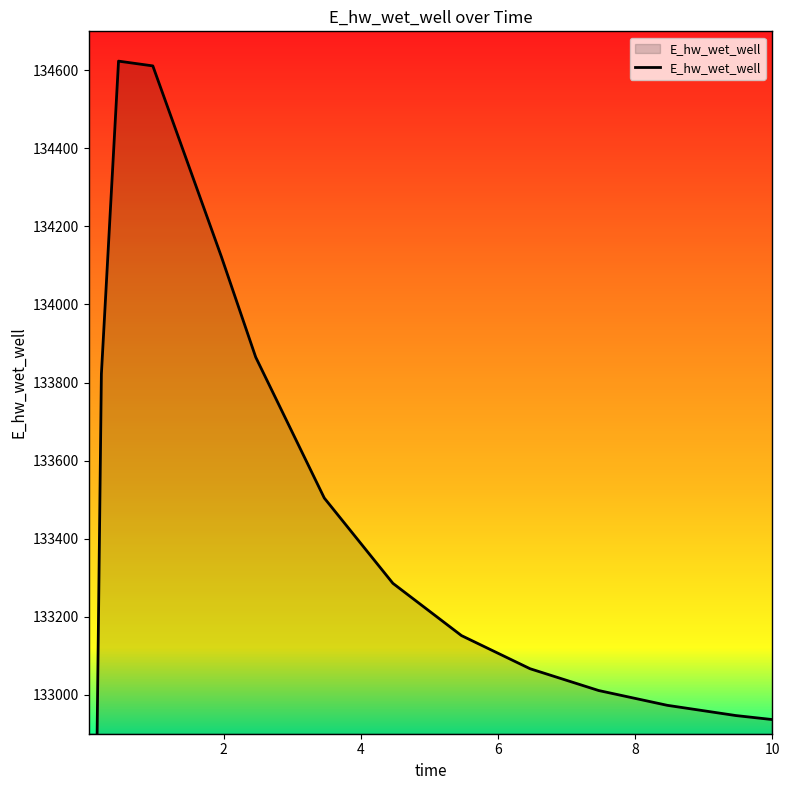

What is the maximum value shown in the chart?

134623.6